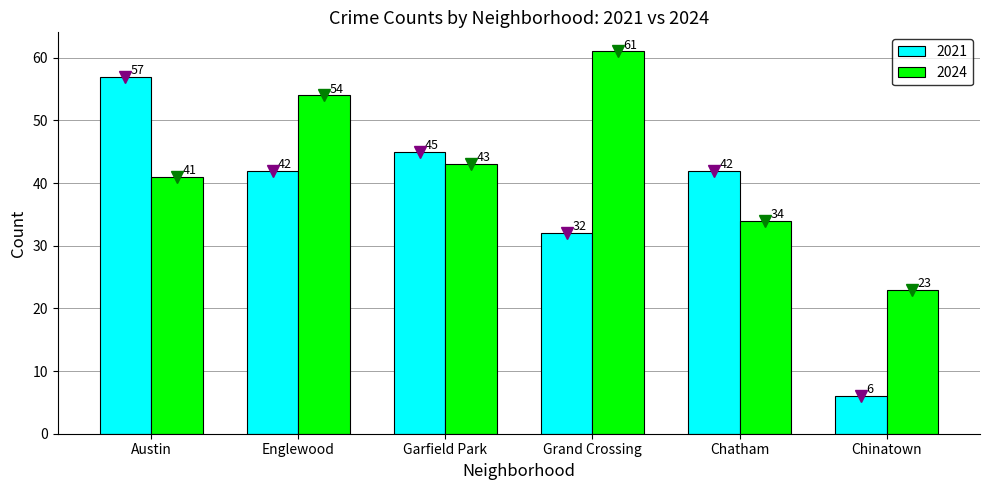

What is the difference between the 2024 values at Chinatown and Austin?

18